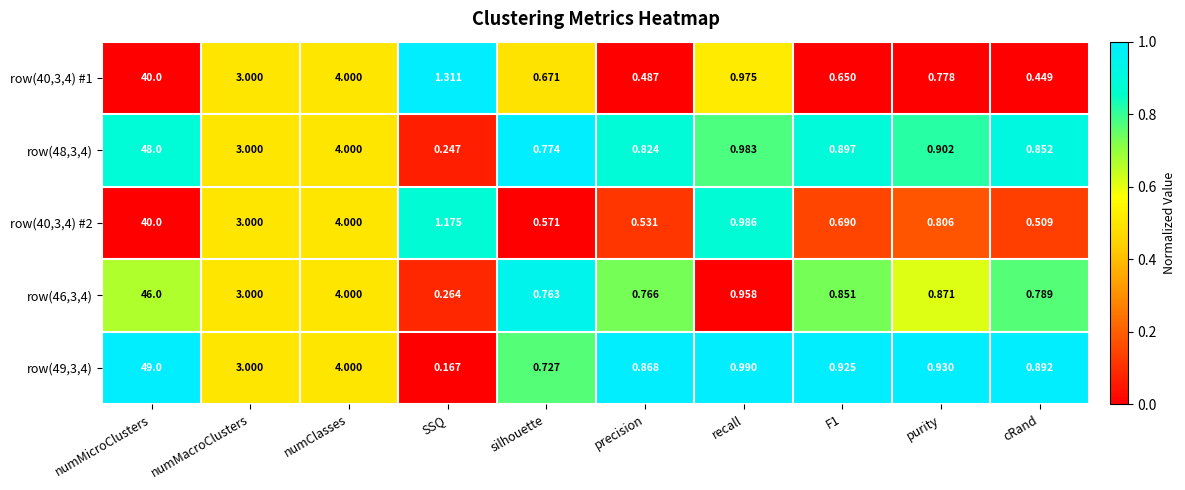

At which label is row(46,3,4) closest to 23?

numClasses